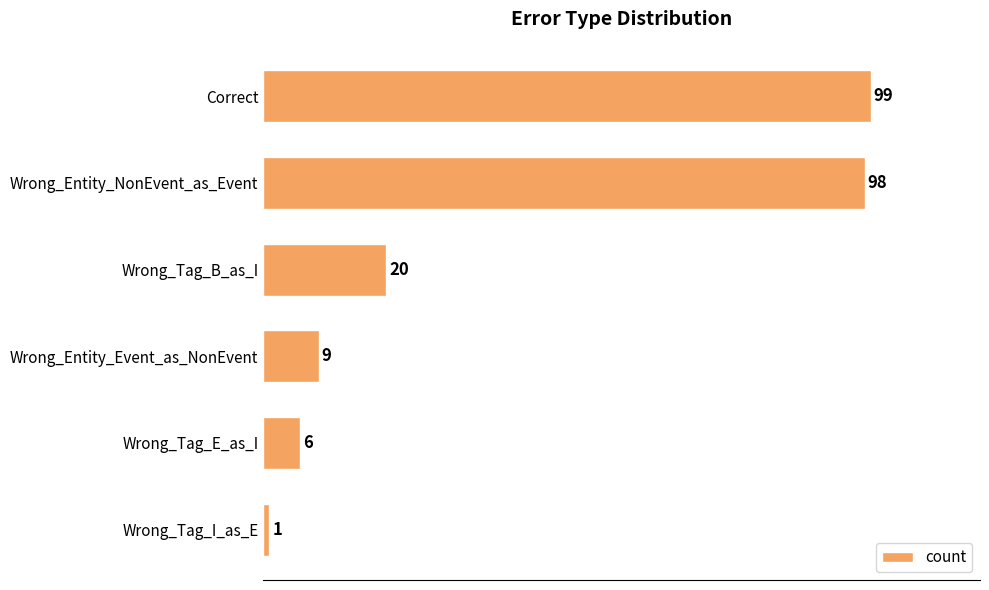

List the labels in order of value, largest first.

Correct, Wrong_Entity_NonEvent_as_Event, Wrong_Tag_B_as_I, Wrong_Entity_Event_as_NonEvent, Wrong_Tag_E_as_I, Wrong_Tag_I_as_E